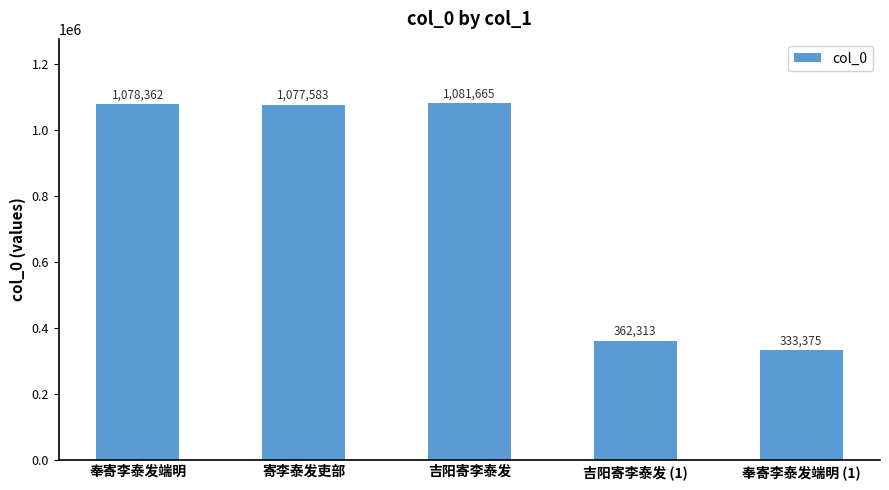

Where is the data nearest to the value 707520?

吉阳寄李泰发 (1)